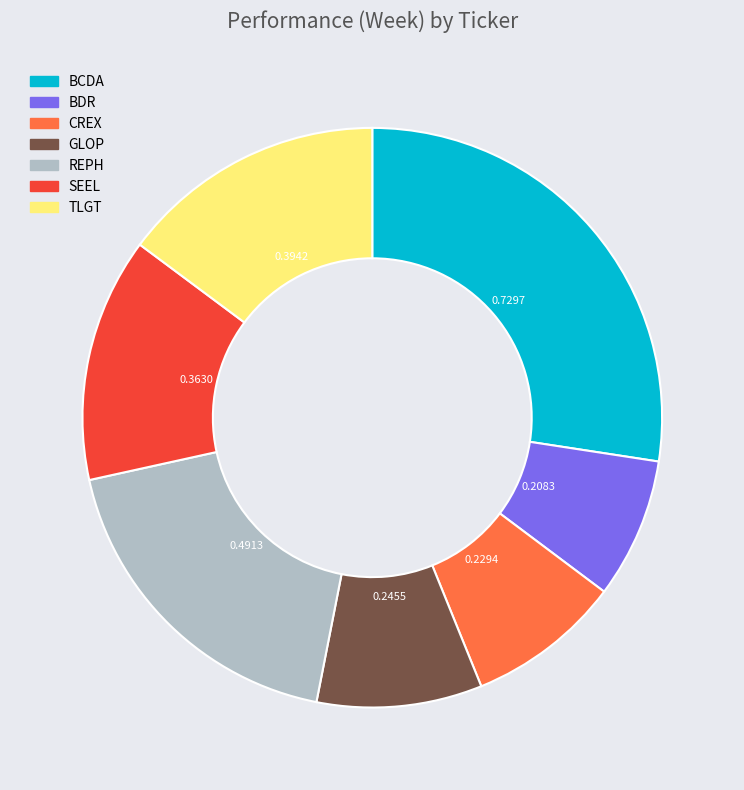

Rank the categories by value from lowest to highest.

BDR, CREX, GLOP, SEEL, TLGT, REPH, BCDA